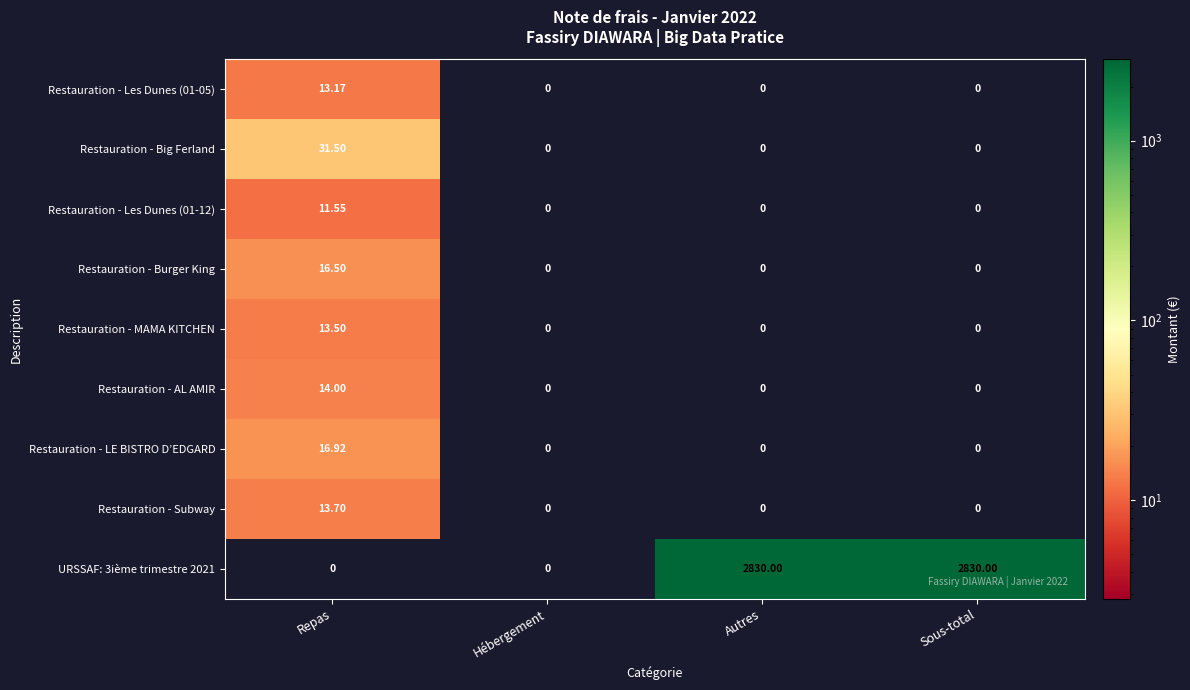

Which series changed the most between Repas and Hébergement?

Restauration - Big Ferland